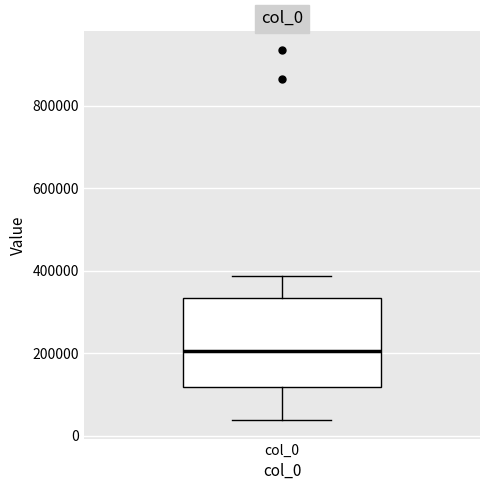

Read this box plot against the y-axis: the position of the median line, the range covered by the box, and the ends of both whiskers. The values are not printed on the chart, so give them approximately, as read against the axis.

median 200000, box 120000 to 340000, whiskers 40000 to 380000